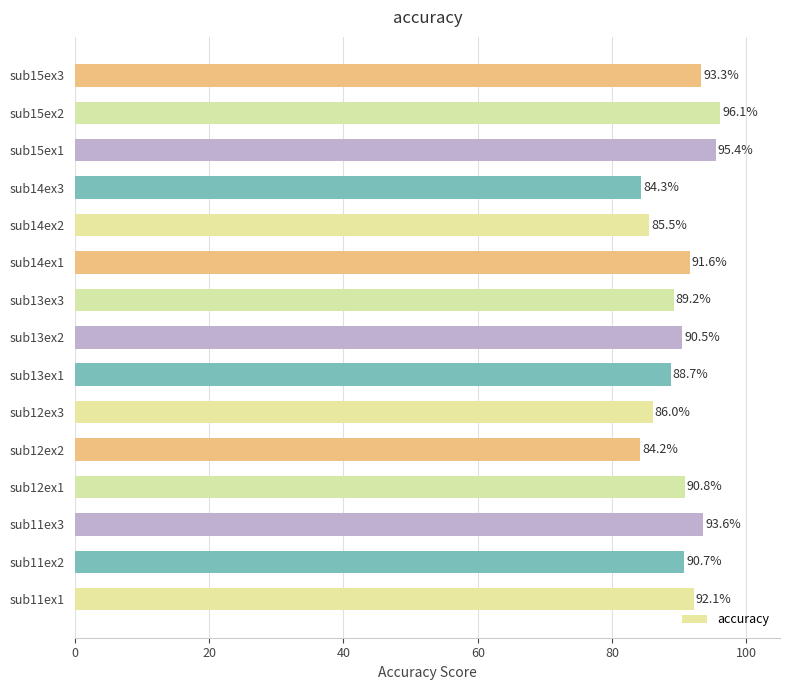

Is it true that the value at sub12ex1 is 132.6?

False